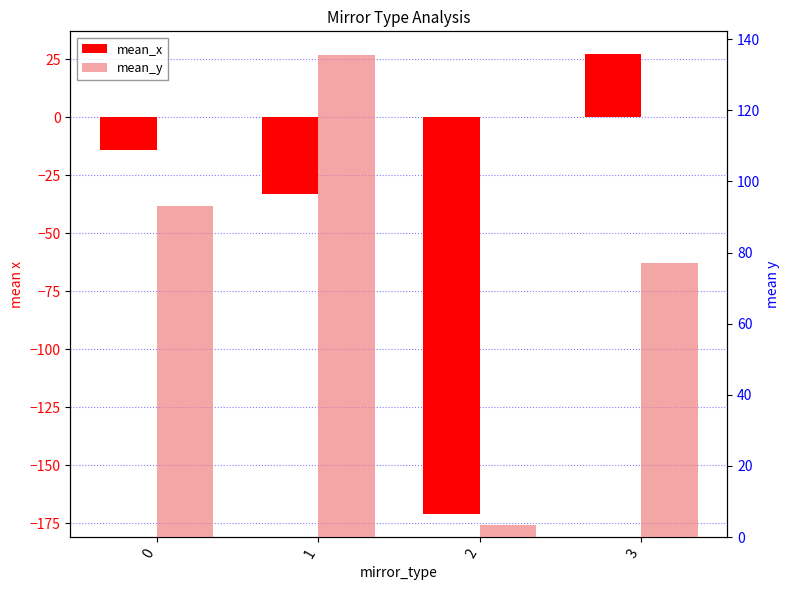

What is the average value of the mean_y series?

77.2